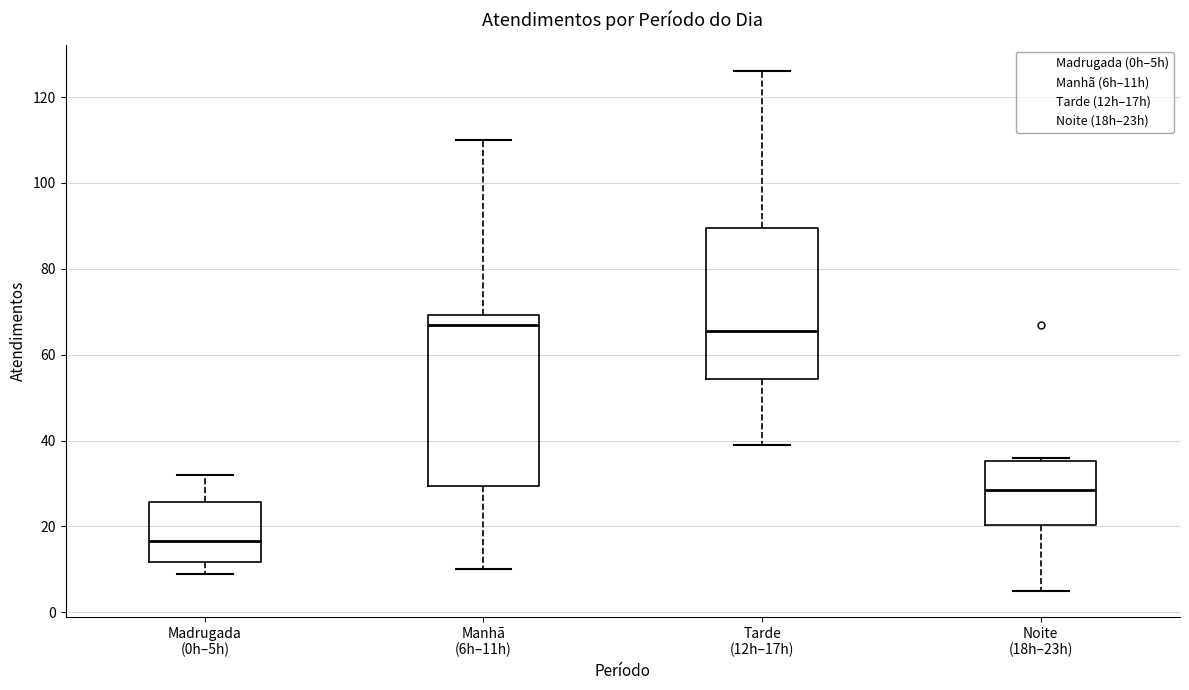

Reading left to right, transcribe this box plot: for each box, give where its median line is, the range the box spans, and where its two whiskers end, as read against the y-axis. The values are not printed on the chart, so give them approximately, as read against the axis.

Madrugada (0h–5h): median 16, box 12 to 26, whiskers 10 to 32
Manhã (6h–11h): median 68, box 30 to 70, whiskers 10 to 110
Tarde (12h–17h): median 66, box 54 to 90, whiskers 40 to 126
Noite (18h–23h): median 28, box 20 to 36, whiskers 6 to 36 (just above the box's upper edge)